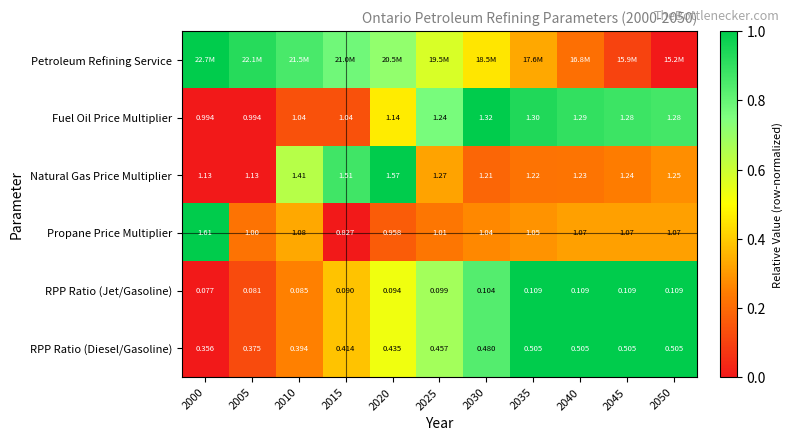

What is the difference between the highest and lowest values at 2010?

0.7